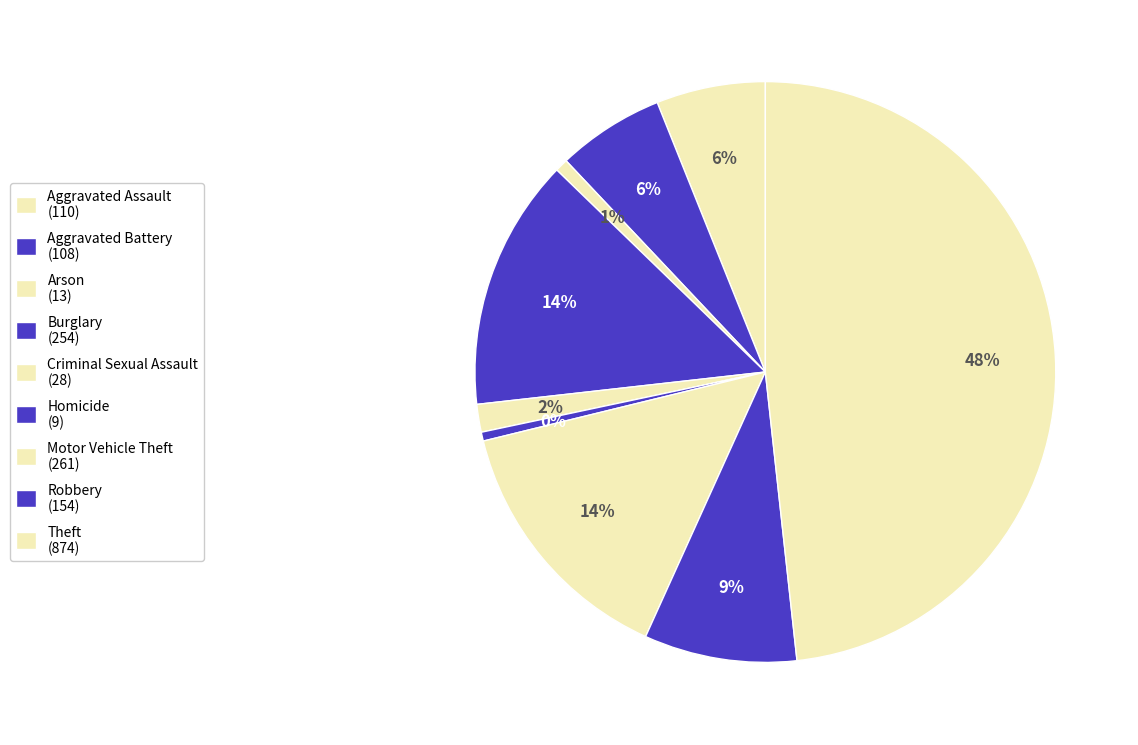

To the nearest percent, what is the average slice percentage?

11%